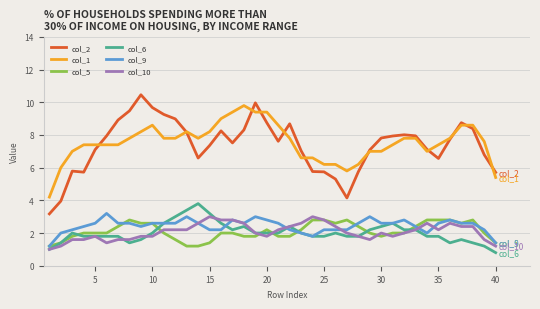

What are all the series names shown in the legend?

col_2, col_1, col_5, col_6, col_9, col_10